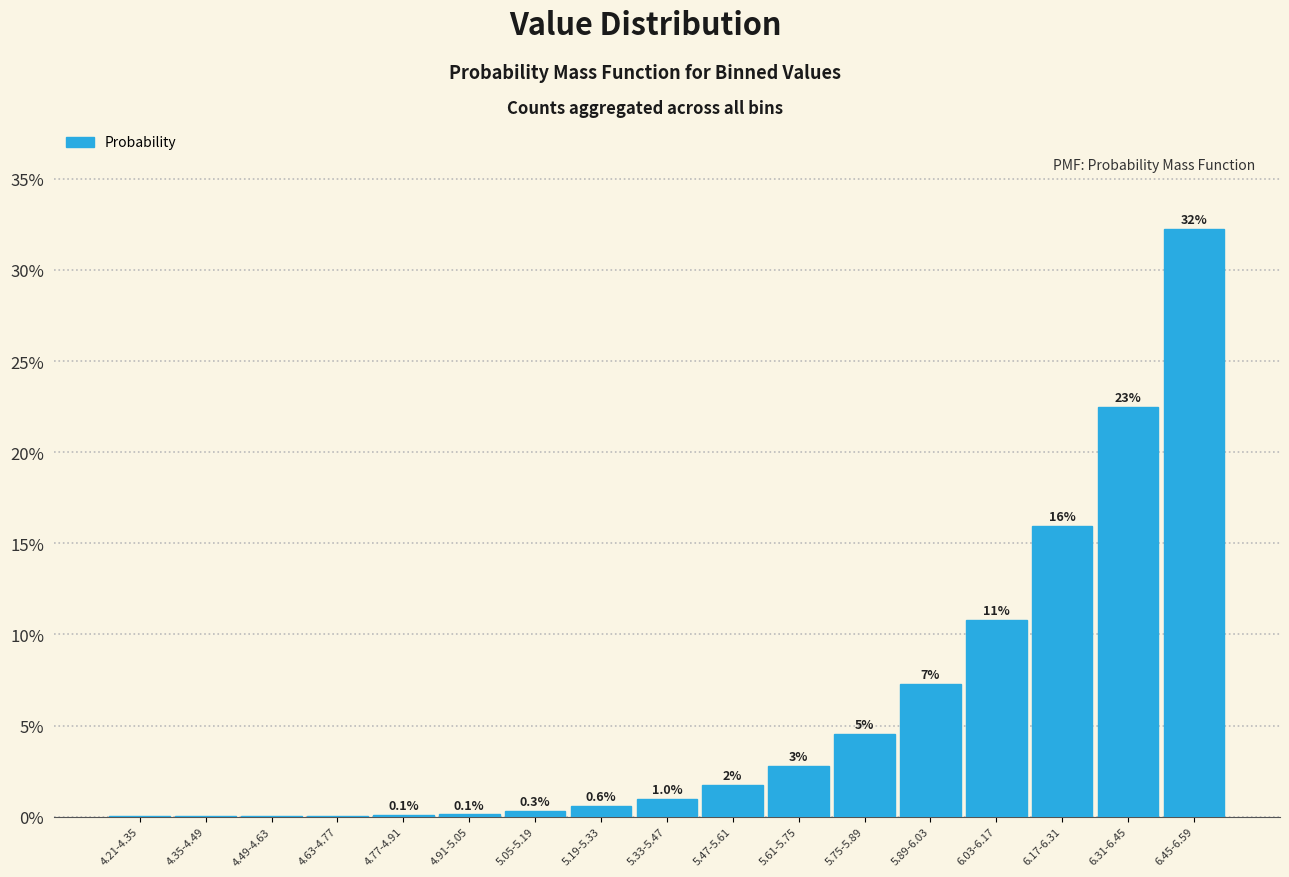

Are the bars horizontal?

No